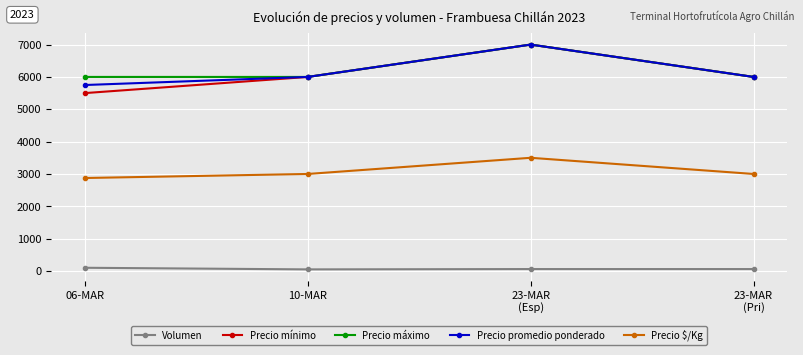

At how many categories does at least one series exceed 1492?

4